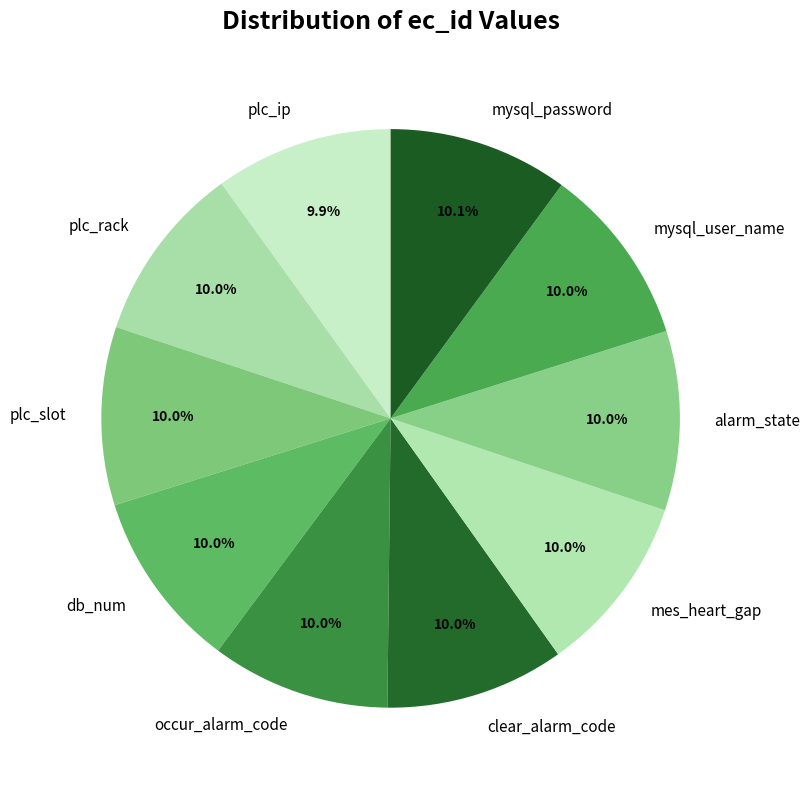

The plc_rack slice represents 1% of the pie. True or false?

False